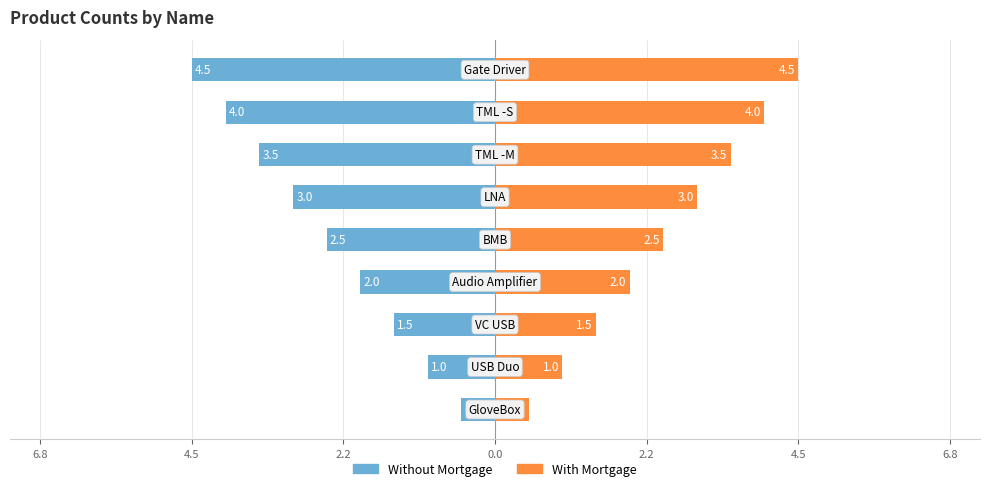

How many data points does each series have?

9